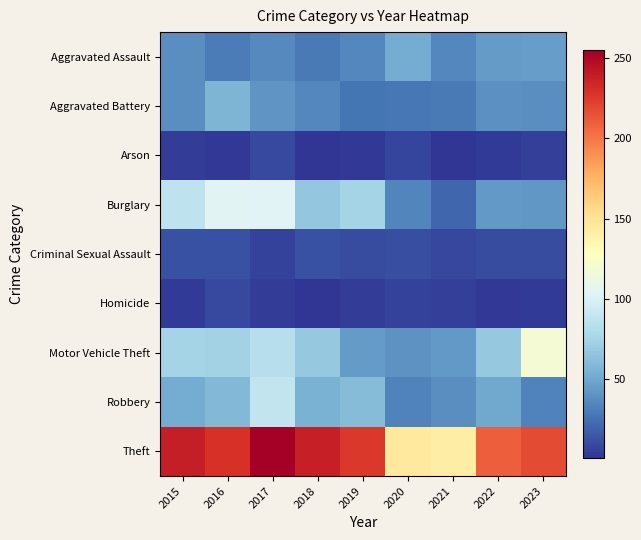

Reading right to left, what are all the values shown in this chart?

Aggravated Assault: 2023=45	2022=44	2021=35	2020=52	2019=35	2018=29	2017=36	2016=30	2015=38
Aggravated Battery: 2023=38	2022=39	2021=29	2020=28	2019=27	2018=35	2017=41	2016=57	2015=38
Arson: 2023=5	2022=3	2021=1	2020=7	2019=2	2018=1	2017=9	2016=2	2015=4
Burglary: 2023=42	2022=43	2021=21	2020=34	2019=75	2018=67	2017=104	2016=105	2015=87
Criminal Sexual Assault: 2023=10	2022=10	2021=8	2020=11	2019=10	2018=12	2017=6	2016=12	2015=12
Homicide: 2023=3	2022=2	2021=5	2020=6	2019=4	2018=1	2017=4	2016=9	2015=3
Motor Vehicle Theft: 2023=119	2022=68	2021=43	2020=40	2019=44	2018=68	2017=83	2016=74	2015=75
Robbery: 2023=33	2022=50	2021=38	2020=33	2019=61	2018=55	2017=89	2016=59	2015=52
Theft: 2023=218	2022=210	2021=142	2020=145	2019=226	2018=238	2017=255	2016=229	2015=239